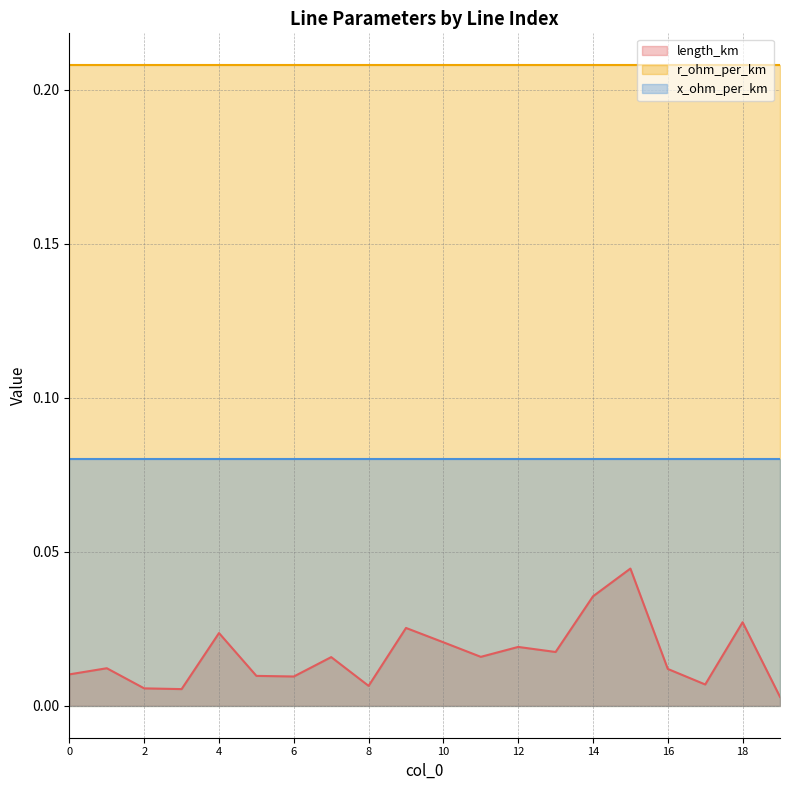

Reading right to left, transcribe all the data shown in this chart.

length_km: 0.0	0.0	0.0	0.0	0.0	0.0	0.0	0.0	0.0	0.0	0.0	0.0	0.0	0.0	0.0	0.0	0.0	0.0	0.0	0.0
r_ohm_per_km: 0.2	0.2	0.2	0.2	0.2	0.2	0.2	0.2	0.2	0.2	0.2	0.2	0.2	0.2	0.2	0.2	0.2	0.2	0.2	0.2
x_ohm_per_km: 0.1	0.1	0.1	0.1	0.1	0.1	0.1	0.1	0.1	0.1	0.1	0.1	0.1	0.1	0.1	0.1	0.1	0.1	0.1	0.1